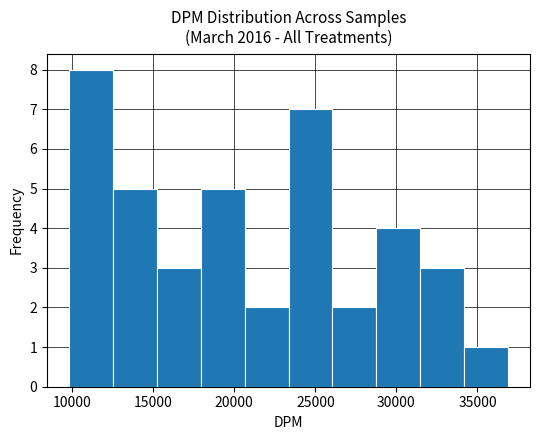

What is the height of the bar covering 18000 to 20500 on the x-axis? Neither the bar edges nor the heights are printed on the chart, so give them approximately, as read against the axes.

5